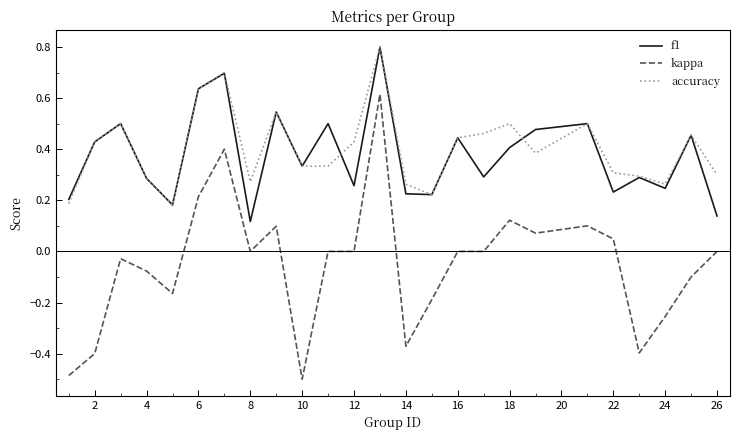

At how many categories does at least one series exceed 0?

25